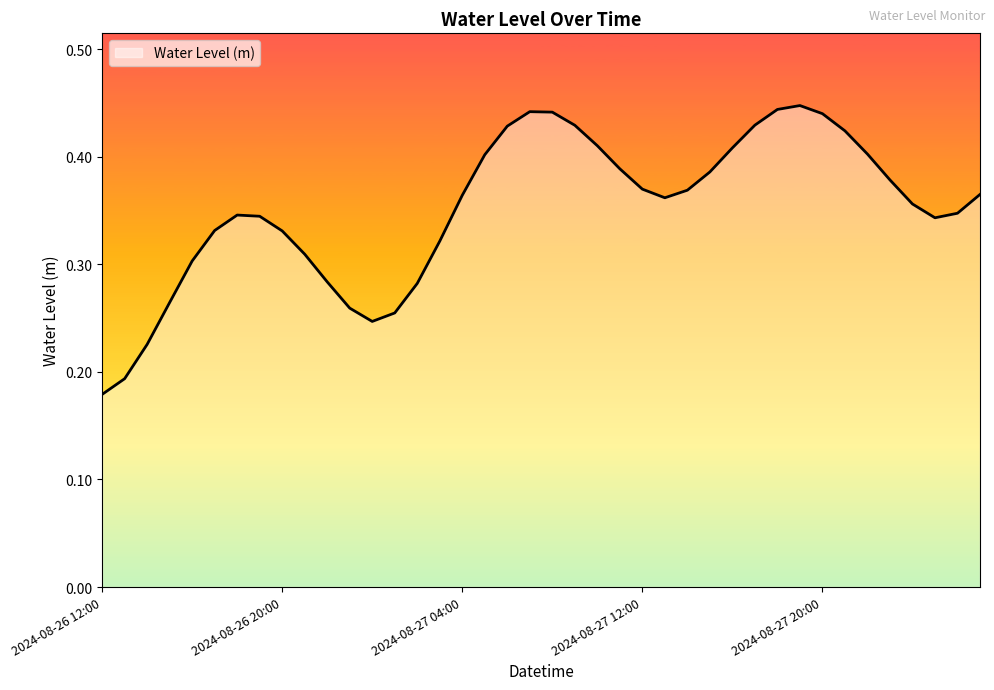

Does the chart have visible grid lines?

No